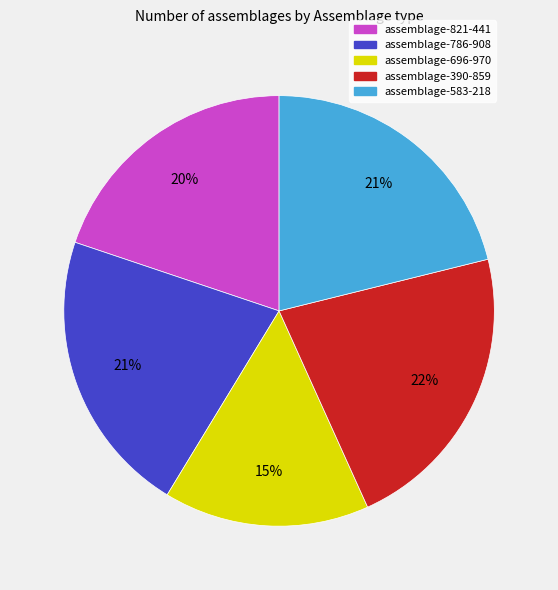

The assemblage-821-441 slice represents 9% of the pie. True or false?

False